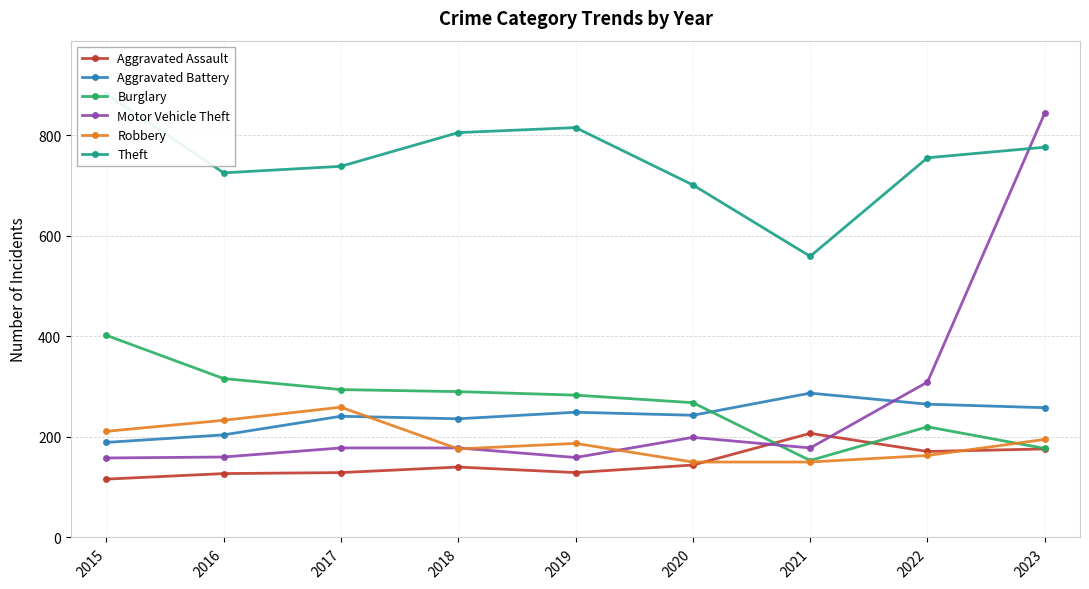

In Burglary, how many points are higher than both neighbors (excluding endpoints)?

1